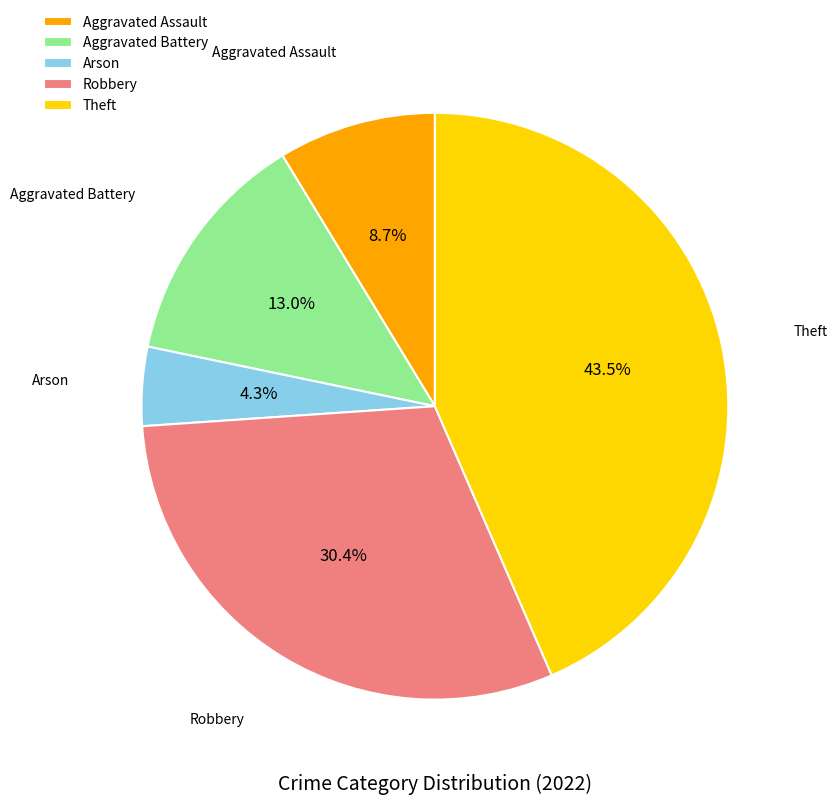

To the nearest percent, what percentage of the pie is Aggravated Battery?

13%